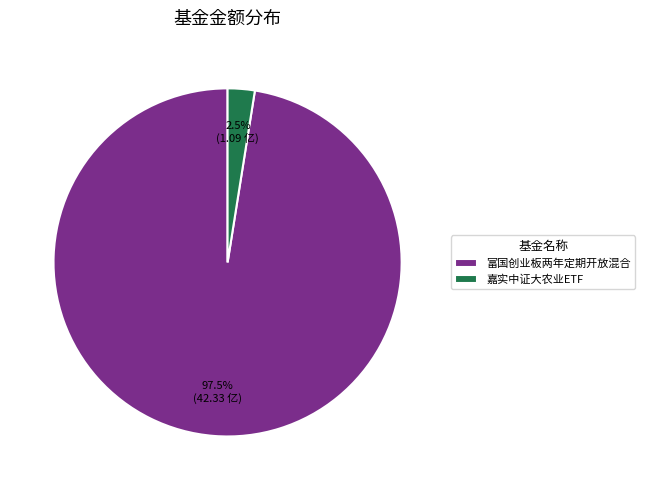

Combined, do 嘉实中证大农业ETF and 富国创业板两年定期开放混合 account for over 50%?

Yes